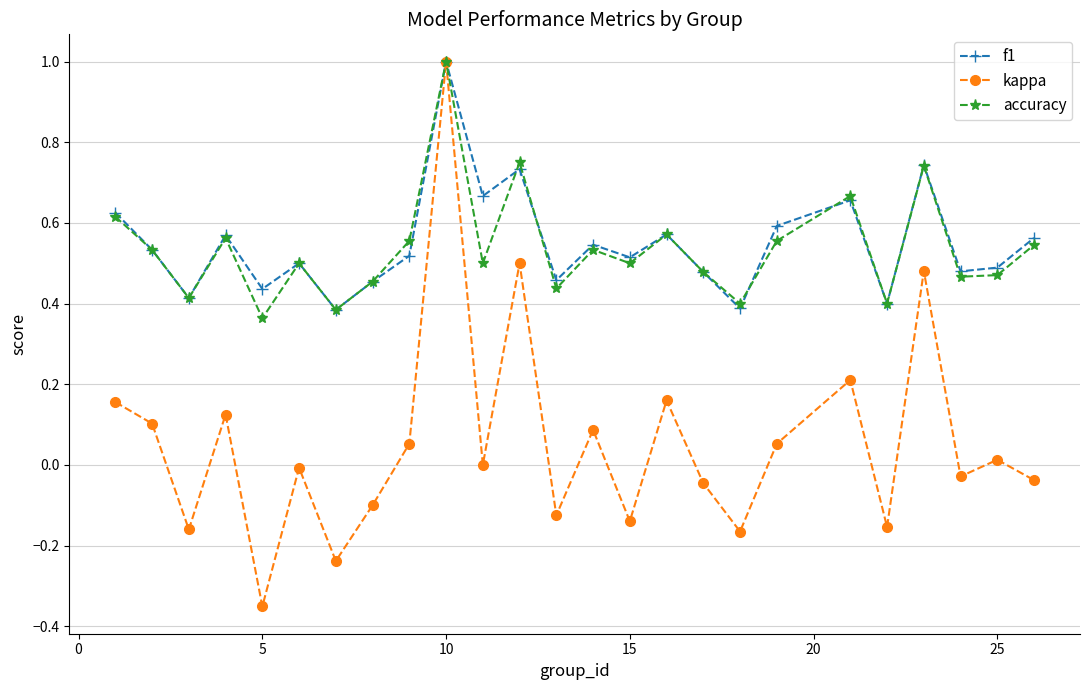

What is the maximum value shown in the chart?

1.0